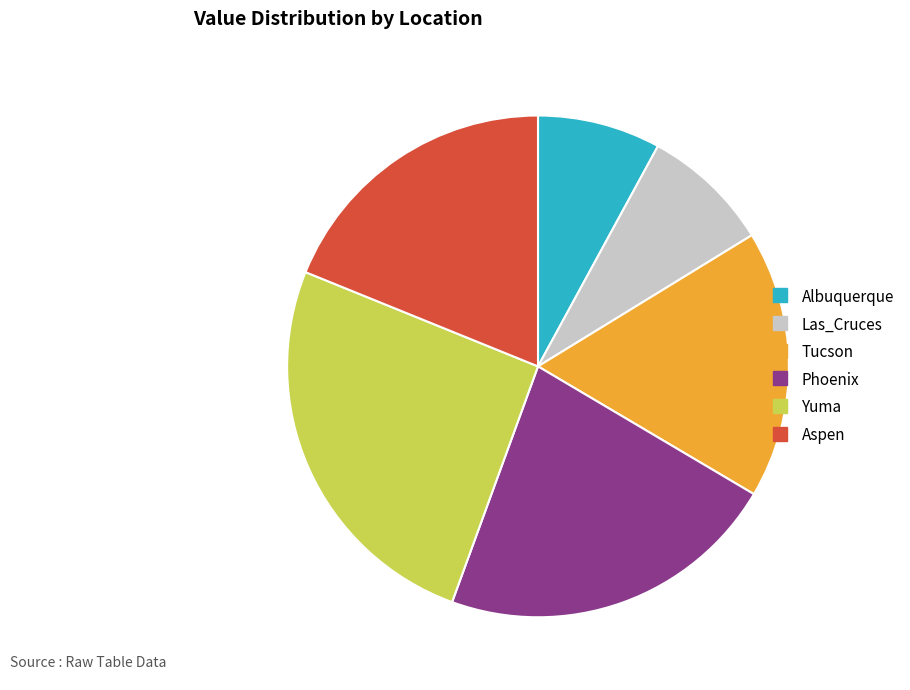

Does any single category account for the majority?

No